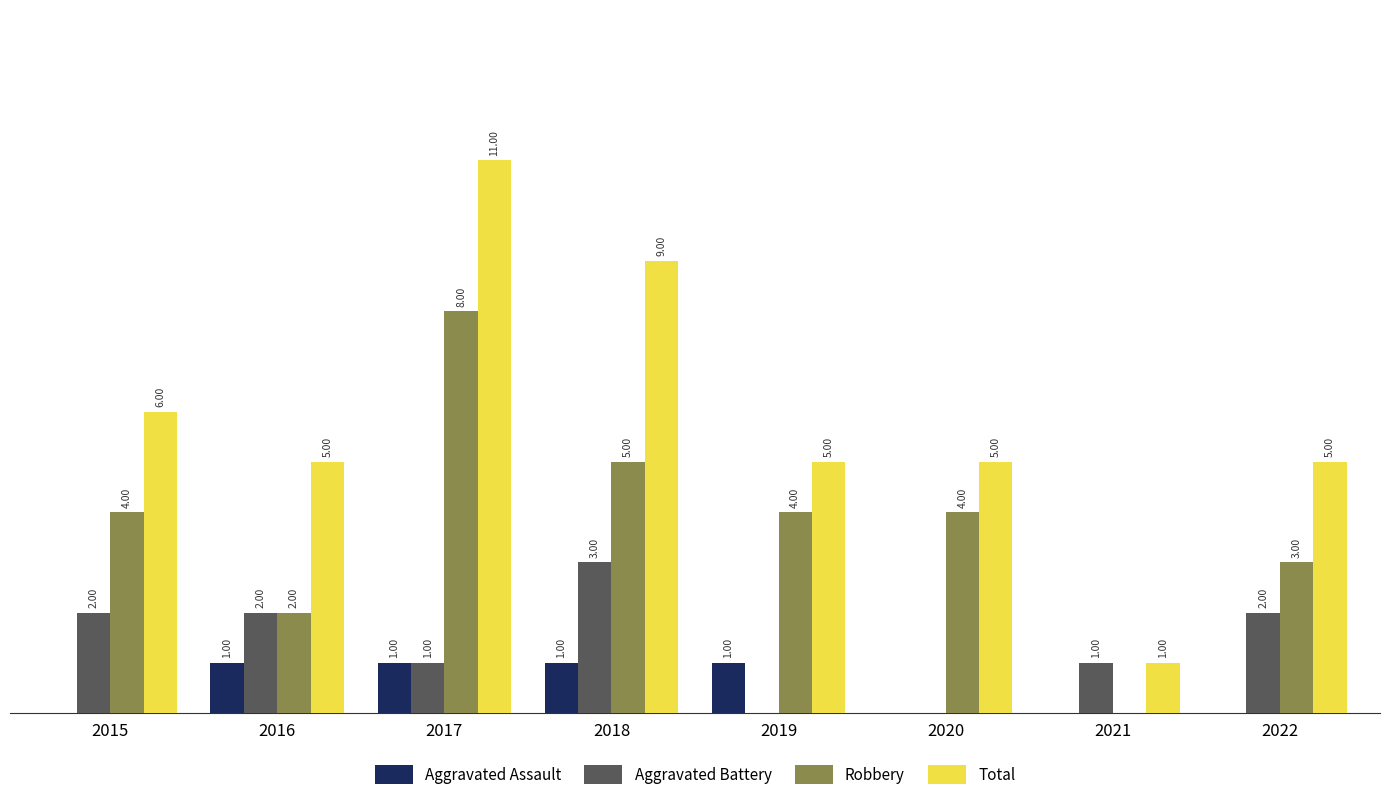

Which series has the largest total across all categories?

Total